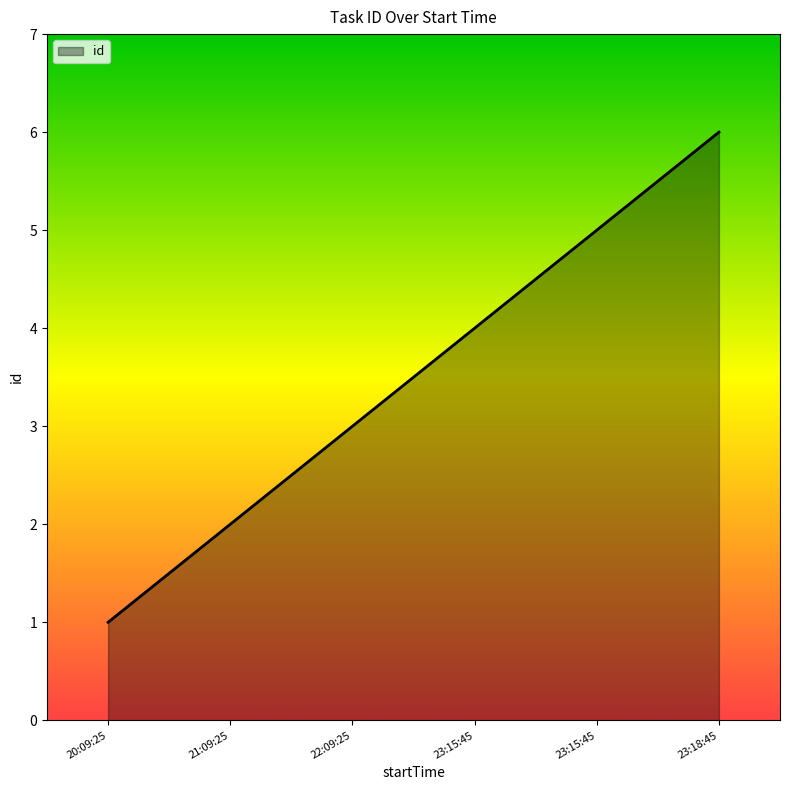

Where does the data first go above 4?

23:15:45